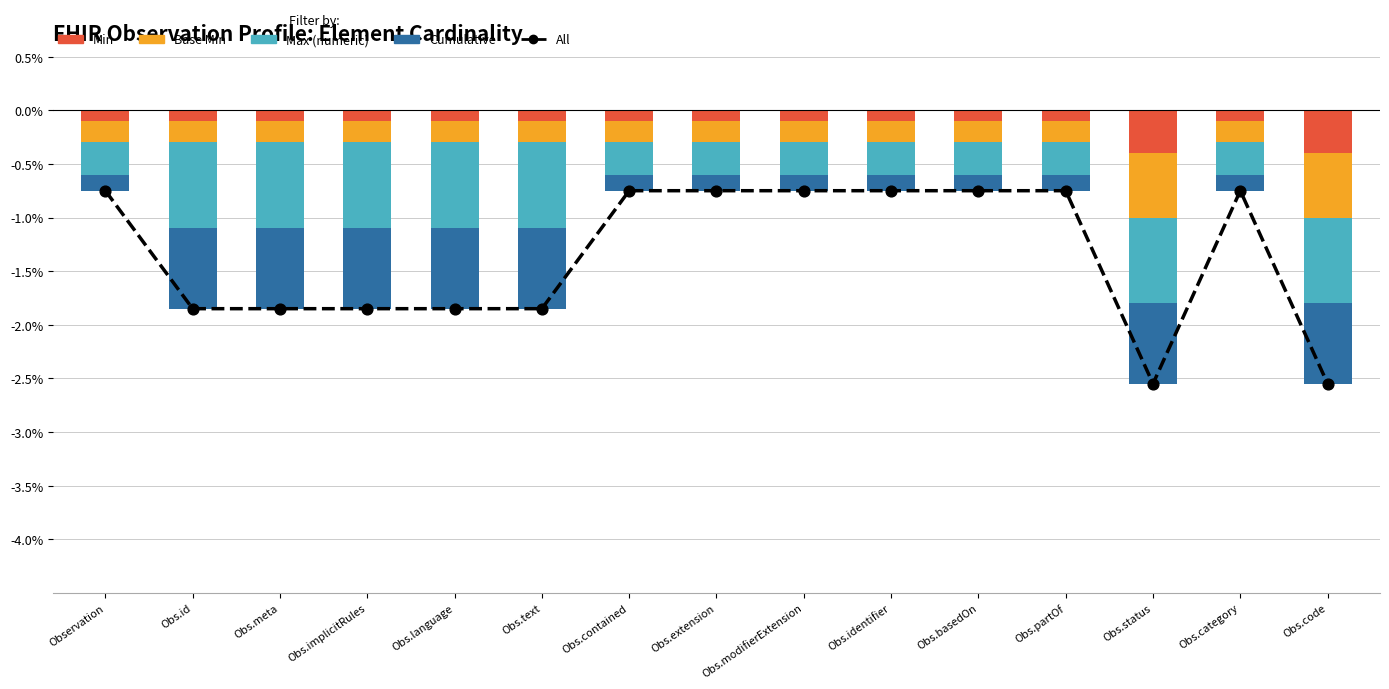

Which series has the largest Y range (max minus min)?

All